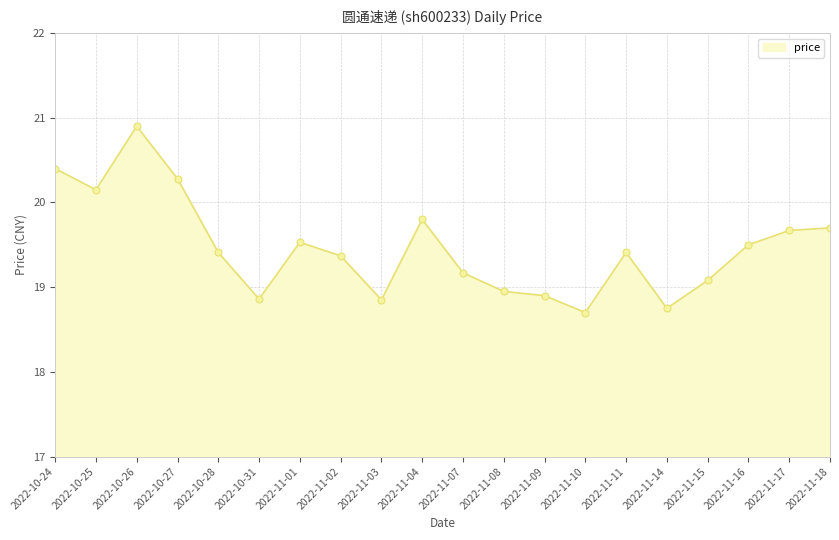

How many categories are shown in the chart?

20